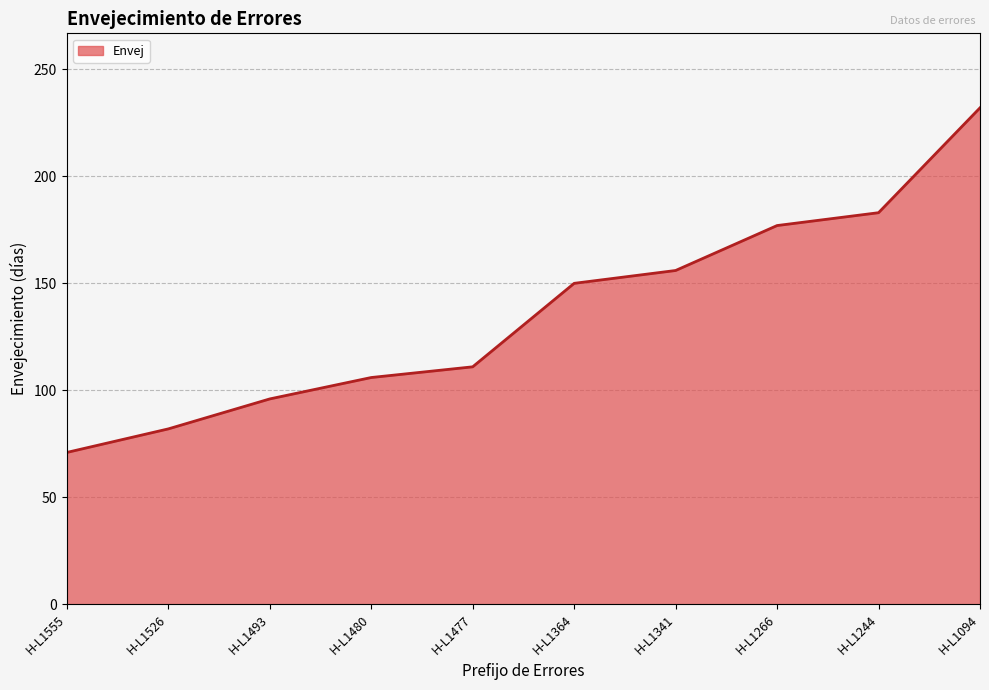

How many lines are shown in the chart?

1